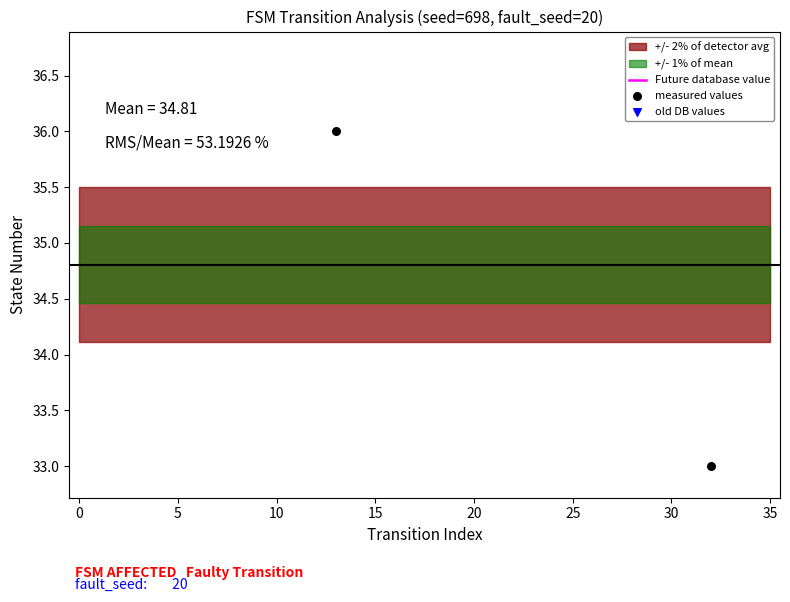

What is the total value across all series at 15?

44